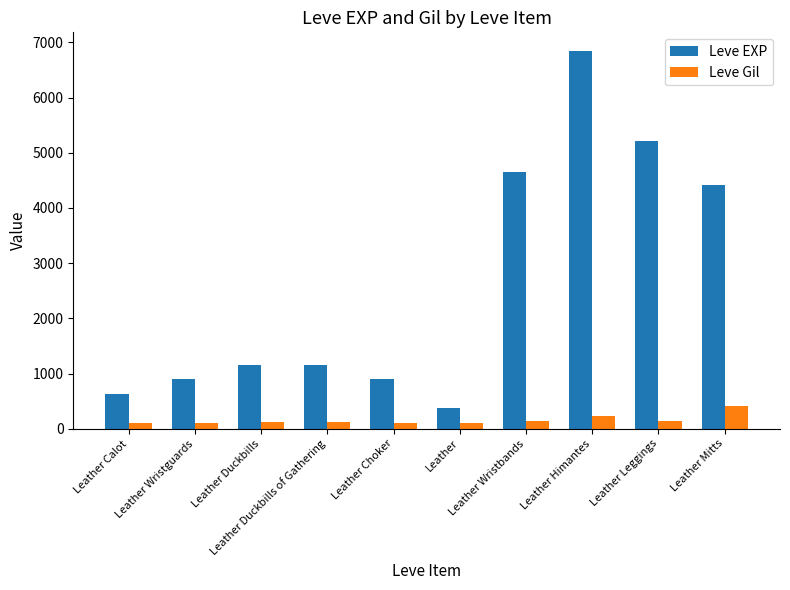

At how many categories does at least one series exceed 2280?

4